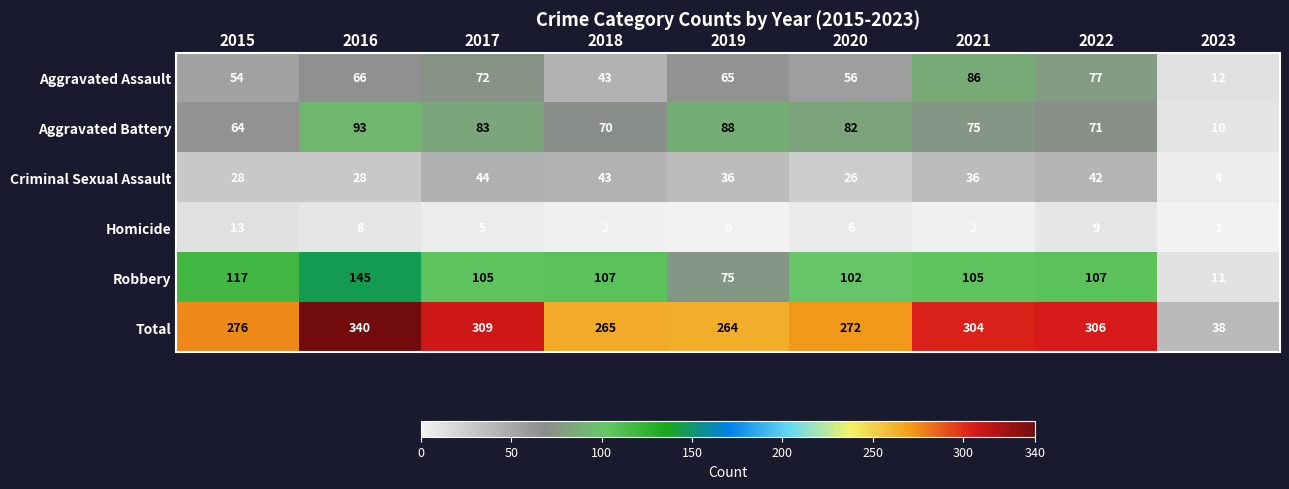

What is the greatest value displayed?

340